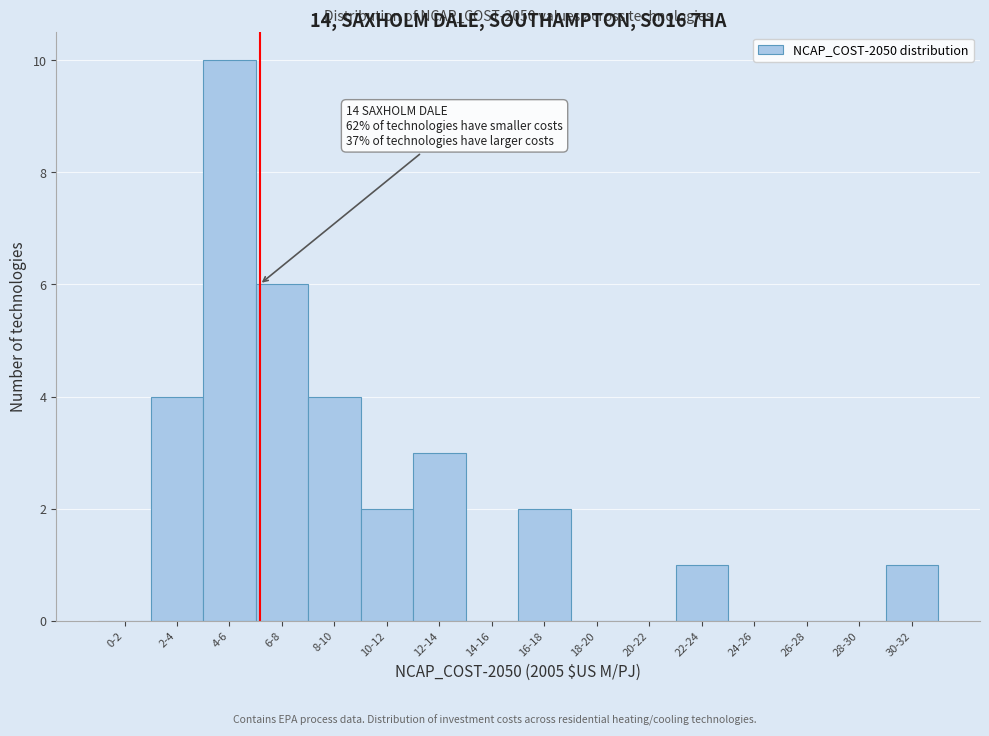

Reading left to right, list all the values displayed in this chart.

0-2=0	2-4=4	4-6=10	6-8=6	8-10=4	10-12=2	12-14=3	14-16=0	16-18=2	18-20=0	20-22=0	22-24=1	24-26=0	26-28=0	28-30=0	30-32=1